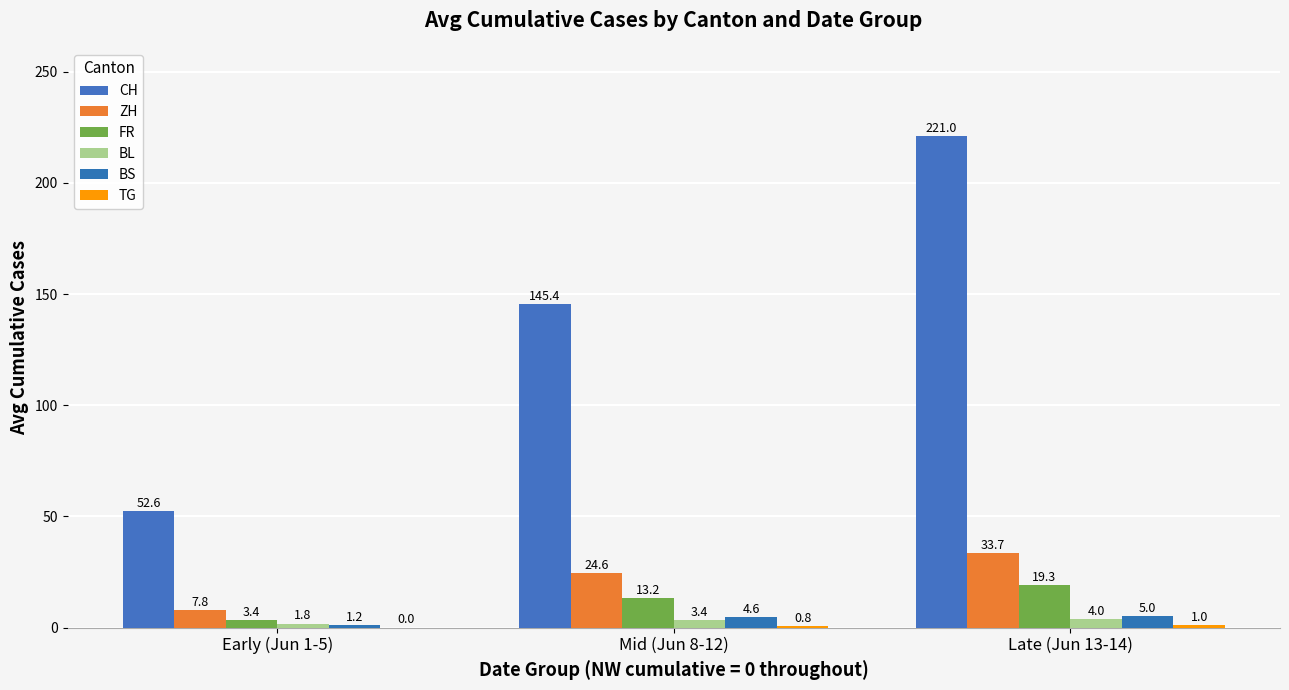

Reading right to left, transcribe all the data shown in this chart.

CH: 221.0	145.4	52.6
ZH: 33.7	24.6	7.8
FR: 19.3	13.2	3.4
BL: 4.0	3.4	1.8
BS: 5.0	4.6	1.2
TG: 1.0	0.8	0.0